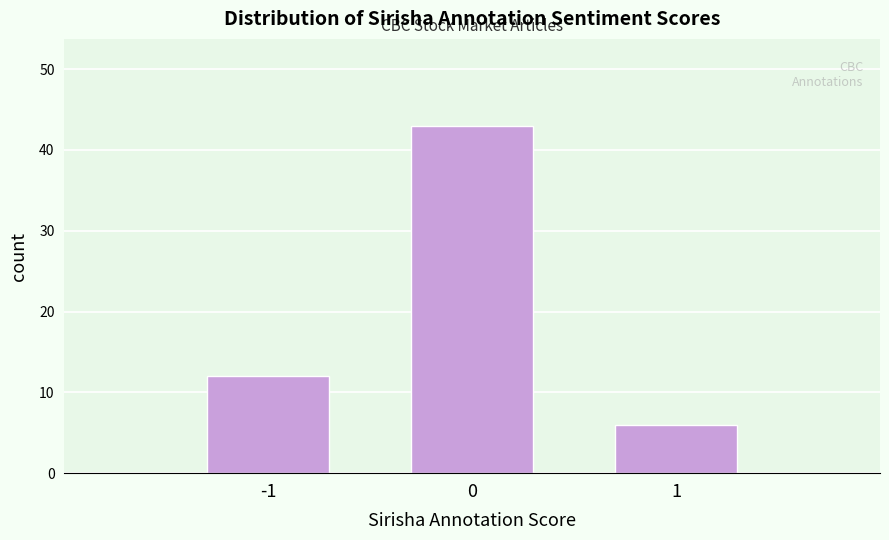

Reading left to right, transcribe all the data shown in this chart.

-1=12	0=43	1=6